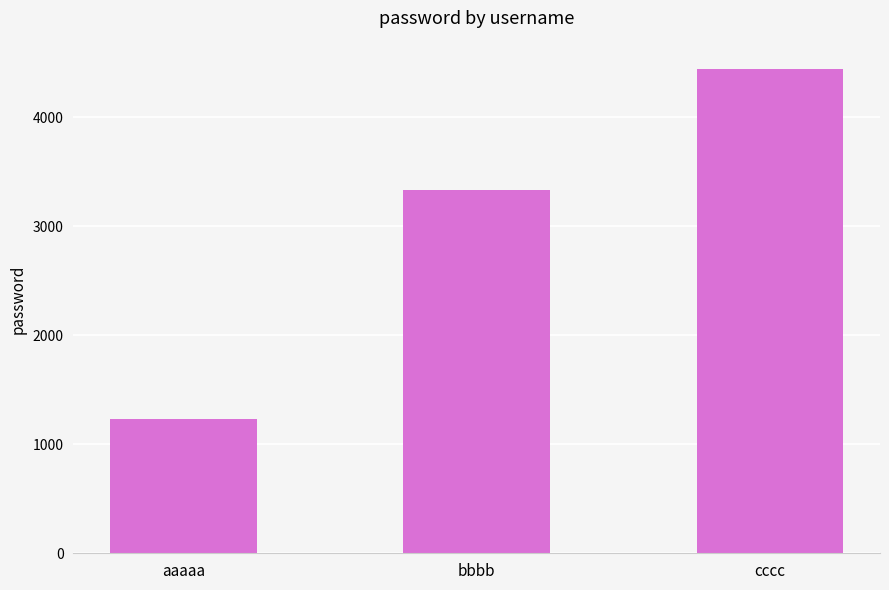

How many bars are there in total?

3